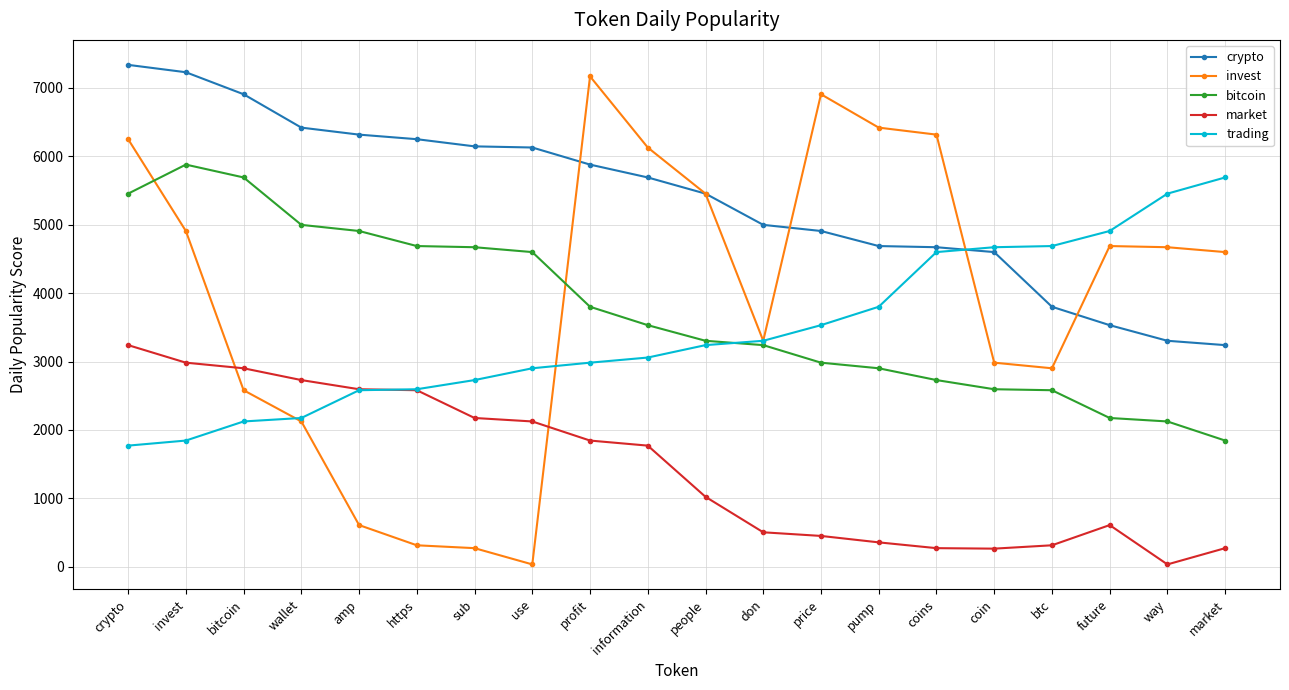

True or false: invest has a value of 2994.4 at wallet.

False